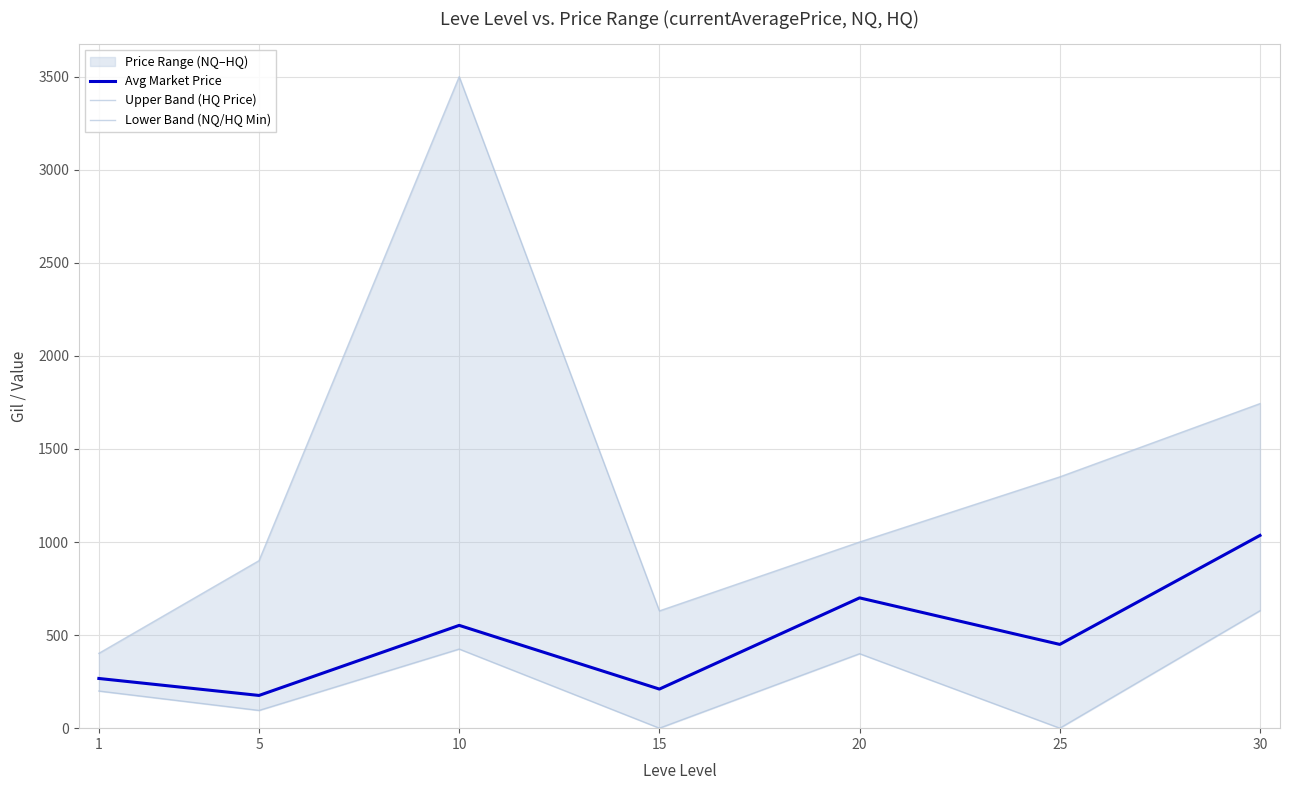

True or false: Upper Band (HQ Price) has more than 1 interior local peaks.

False